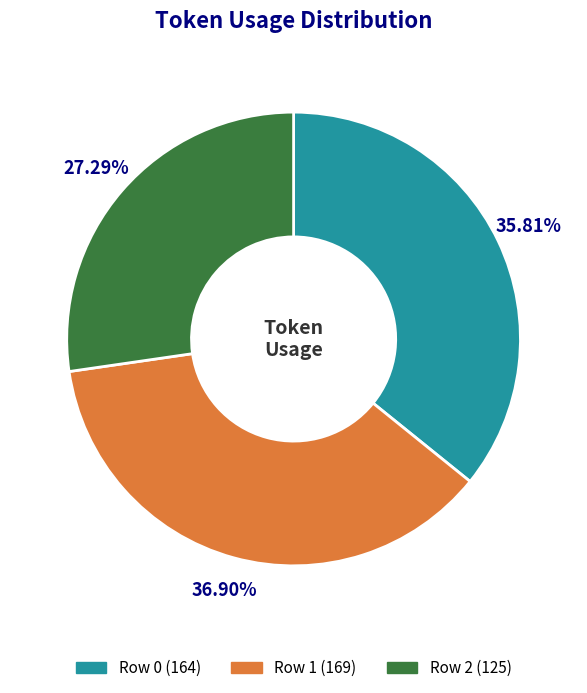

How many slices are in this pie chart?

3